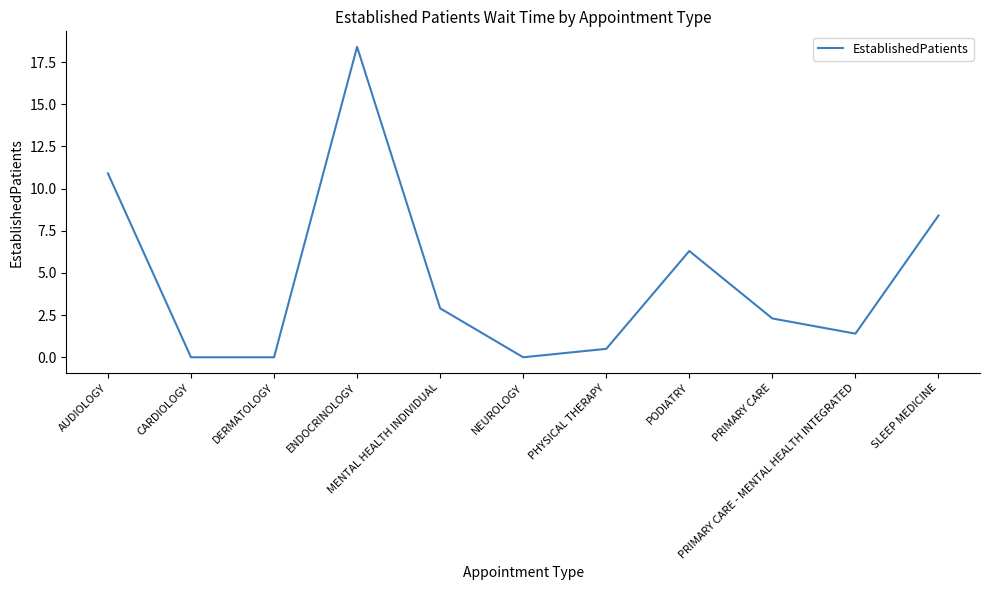

Reading left to right, transcribe all the data shown in this chart.

AUDIOLOGY=10.9	CARDIOLOGY=0.0	DERMATOLOGY=0.0	ENDOCRINOLOGY=18.4	MENTAL HEALTH INDIVIDUAL=2.9	NEUROLOGY=0.0	PHYSICAL THERAPY=0.5	PODIATRY=6.3	PRIMARY CARE=2.3	PRIMARY CARE - MENTAL HEALTH INTEGRATED=1.4	SLEEP MEDICINE=8.4